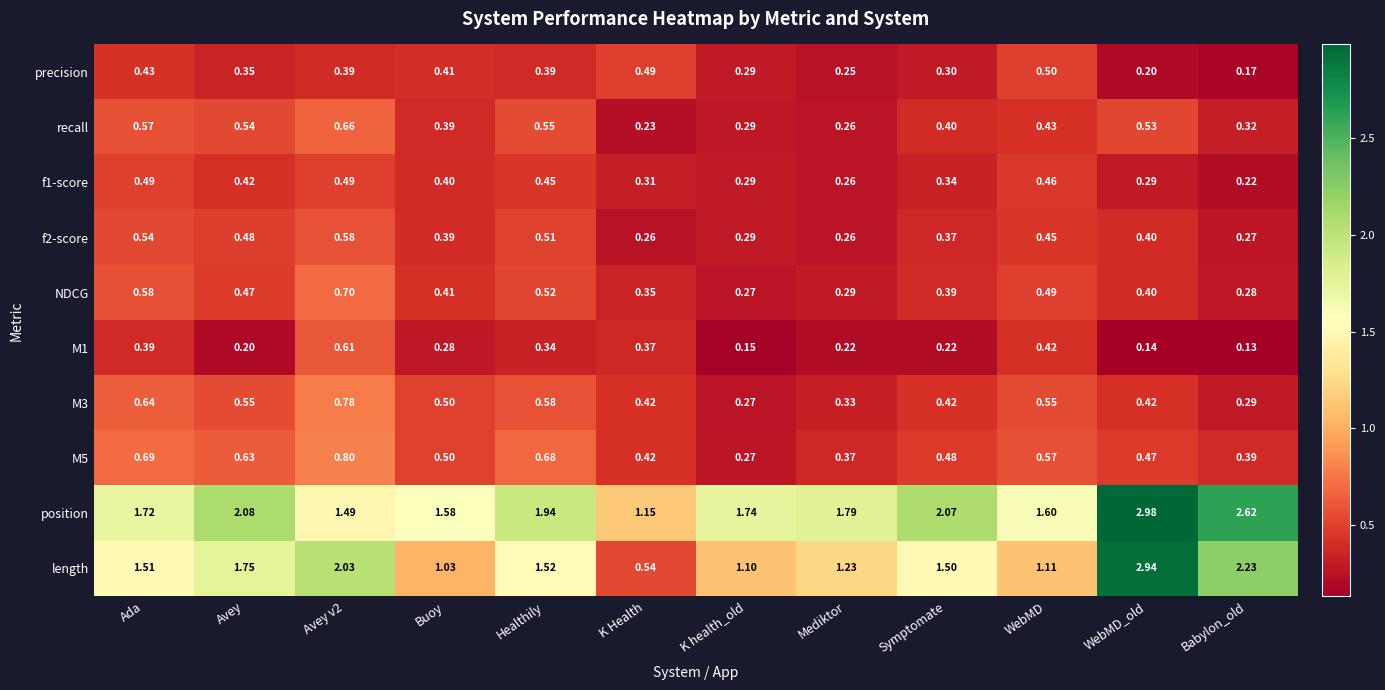

At Avey, list the series in order from largest to smallest.

position, length, M5, M3, recall, f2-score, NDCG, f1-score, precision, M1